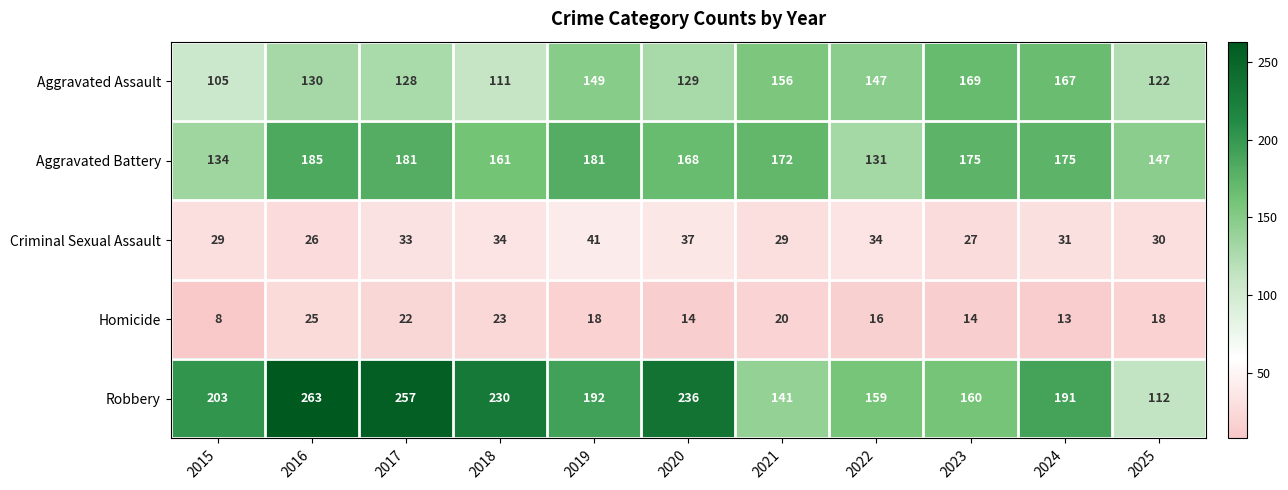

What is the total value across all series at 2015?

479